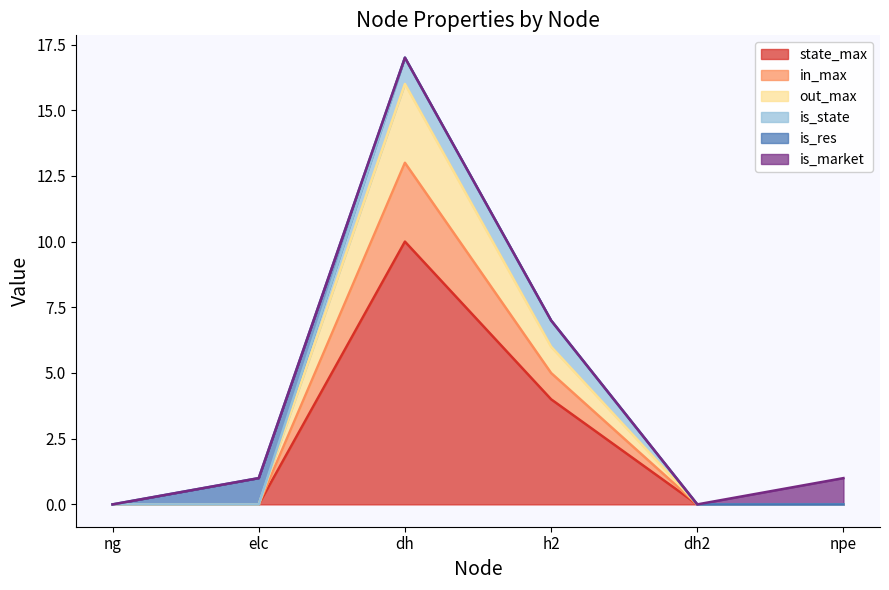

List the labels in order of in_max value, largest first.

dh, h2, ng, elc, dh2, npe